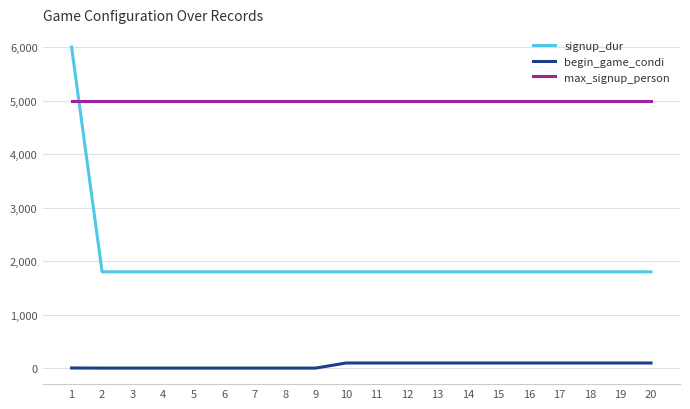

What is the difference between the maximum and second lowest values in the begin_game_condi series?

95